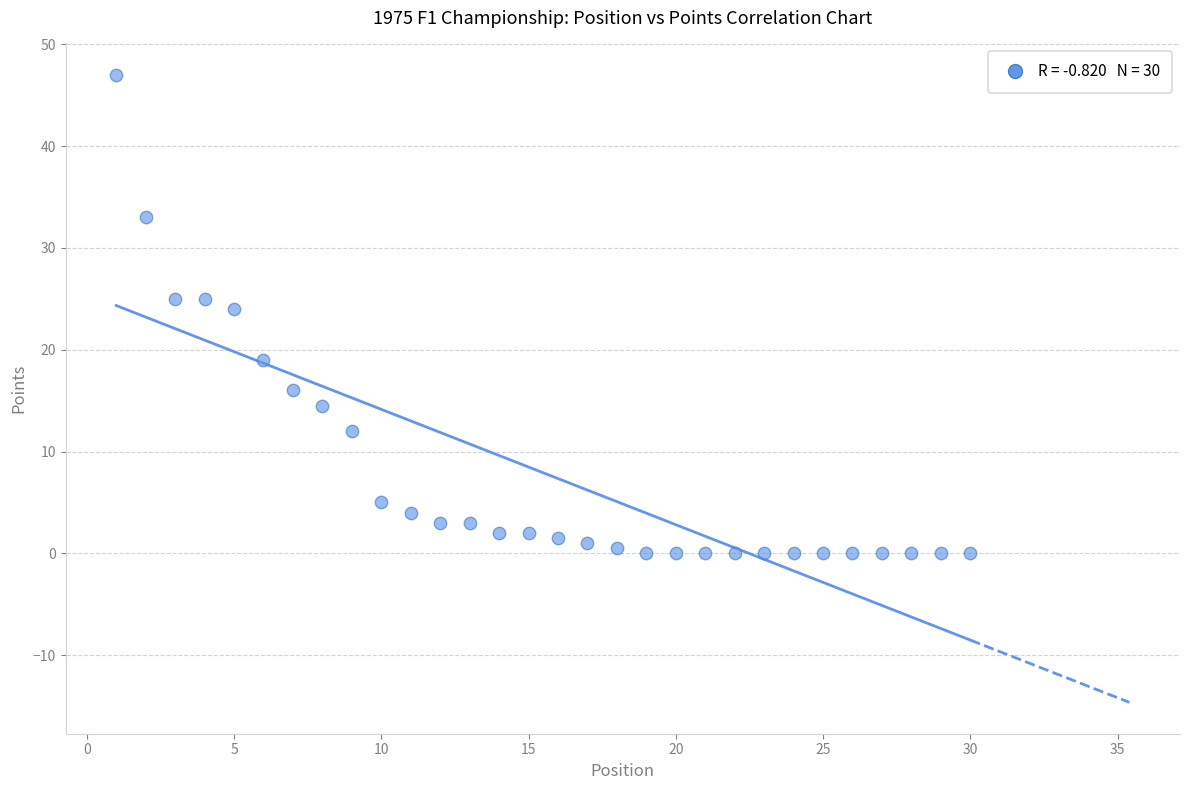

What is the range of Y values (max minus min)?

47.0